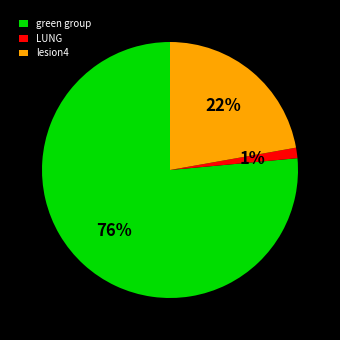

How many segments does this pie chart have?

3